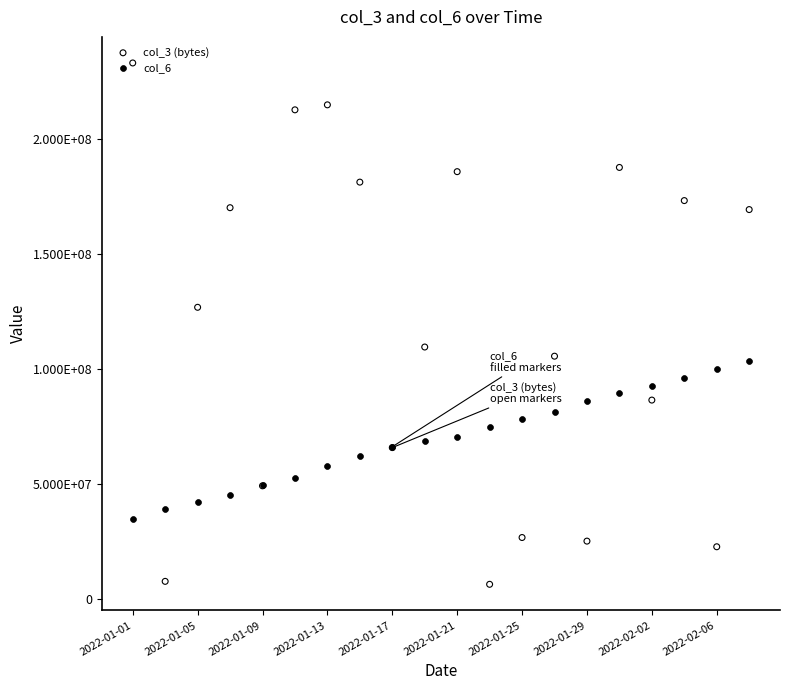

Which series has the largest total across all categories?

col_3 (bytes)